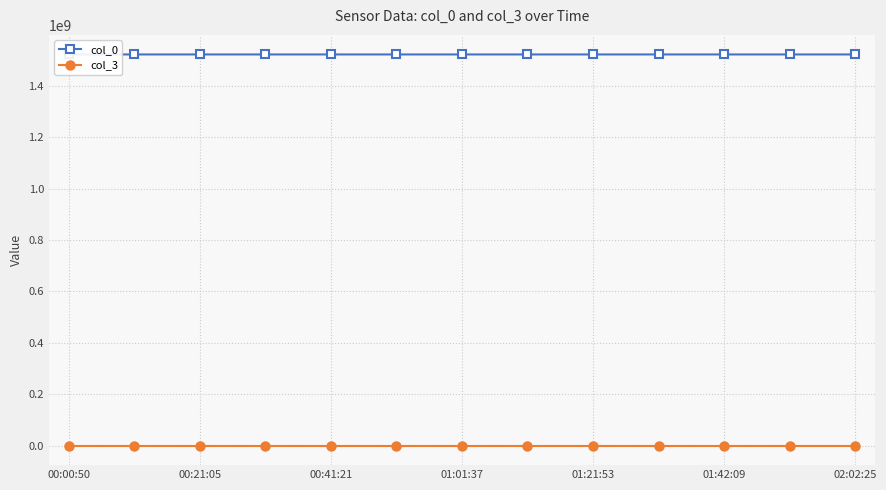

True or false: col_0 and col_3 cross at least once.

False